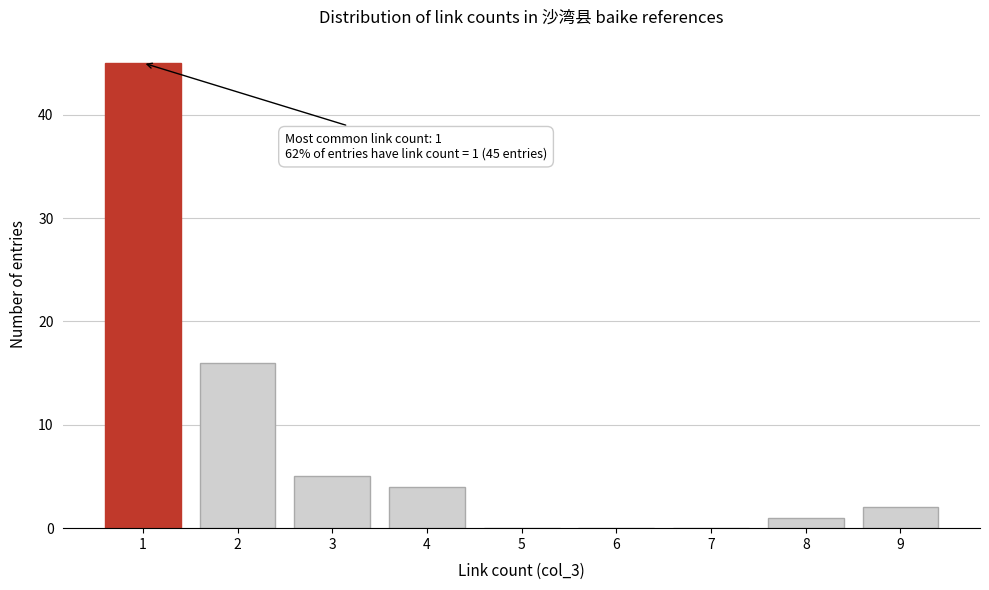

Reading right to left, list all the values displayed in this chart.

9=2	8=1	7=0	6=0	5=0	4=4	3=5	2=16	1=45